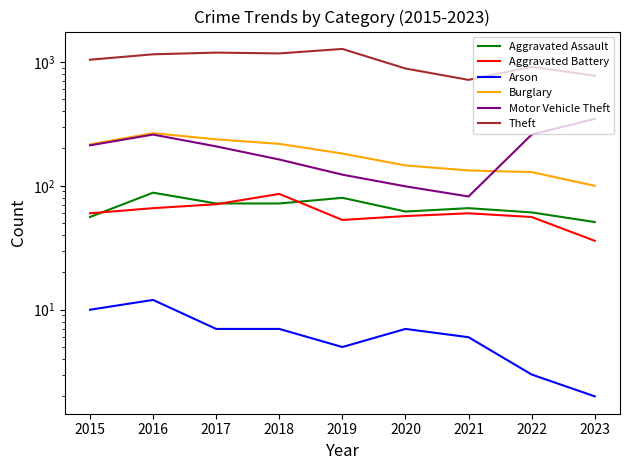

Which series has the widest spread of values?

Theft